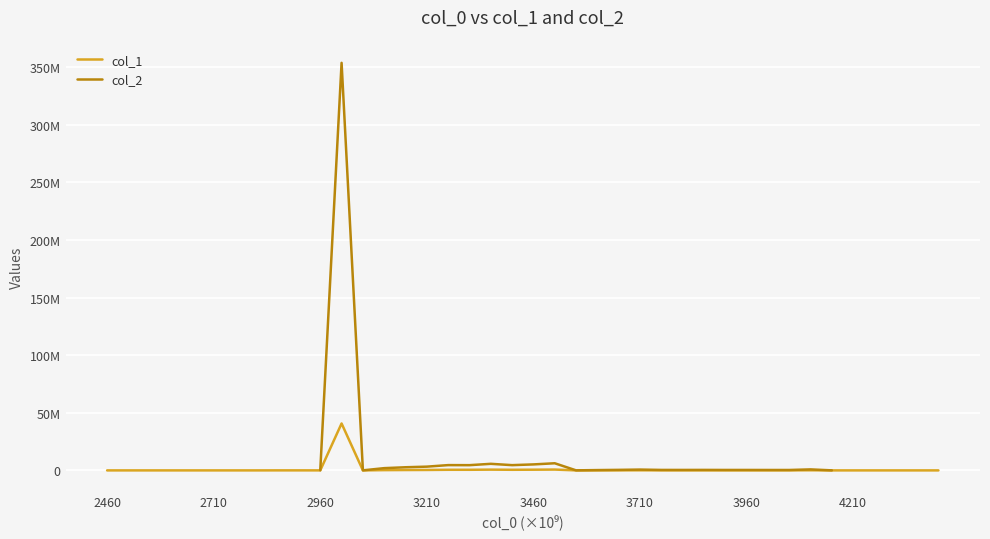

Is it true that col_2 equals 14114.9 at 22?

False